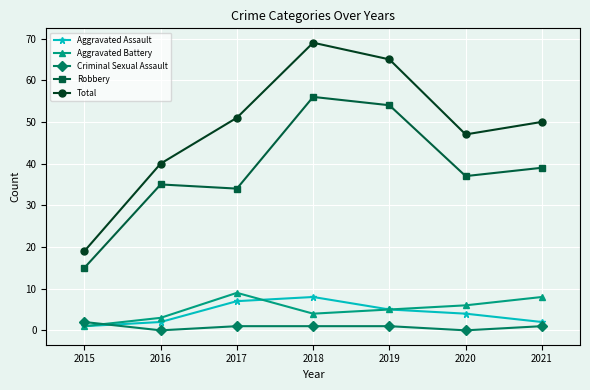

Does the chart display data point markers on the line(s)?

Yes